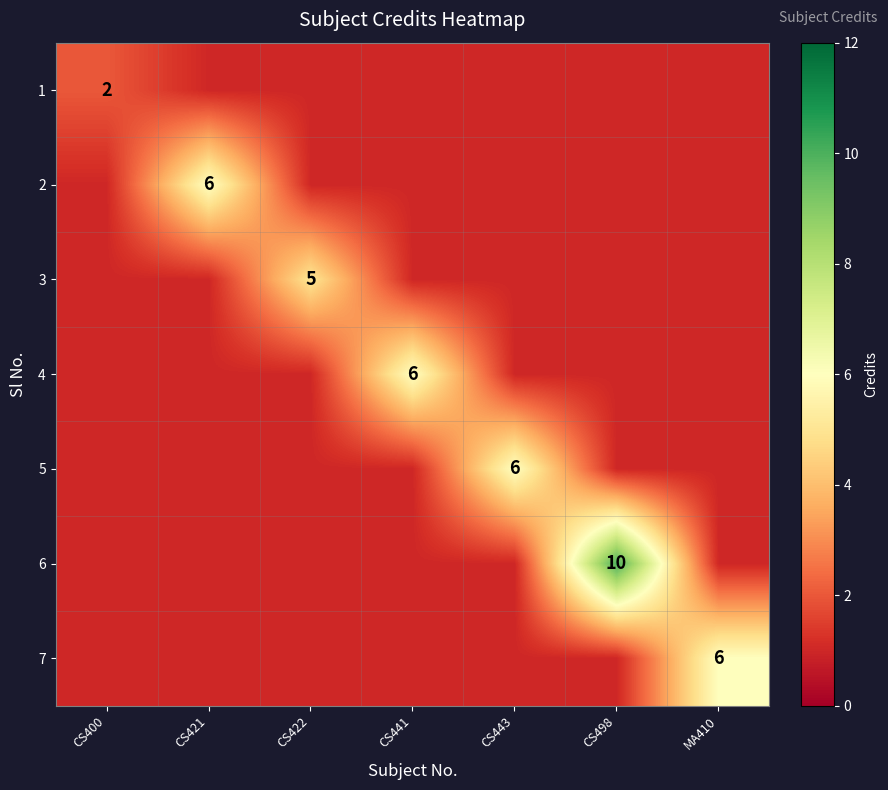

Is the value of 6 at CS498 greater than the value of 4 at CS441?

Yes